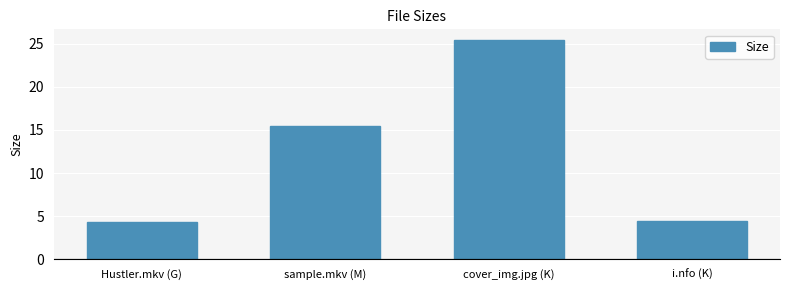

Are the bars grouped side by side (vs. stacked)?

No